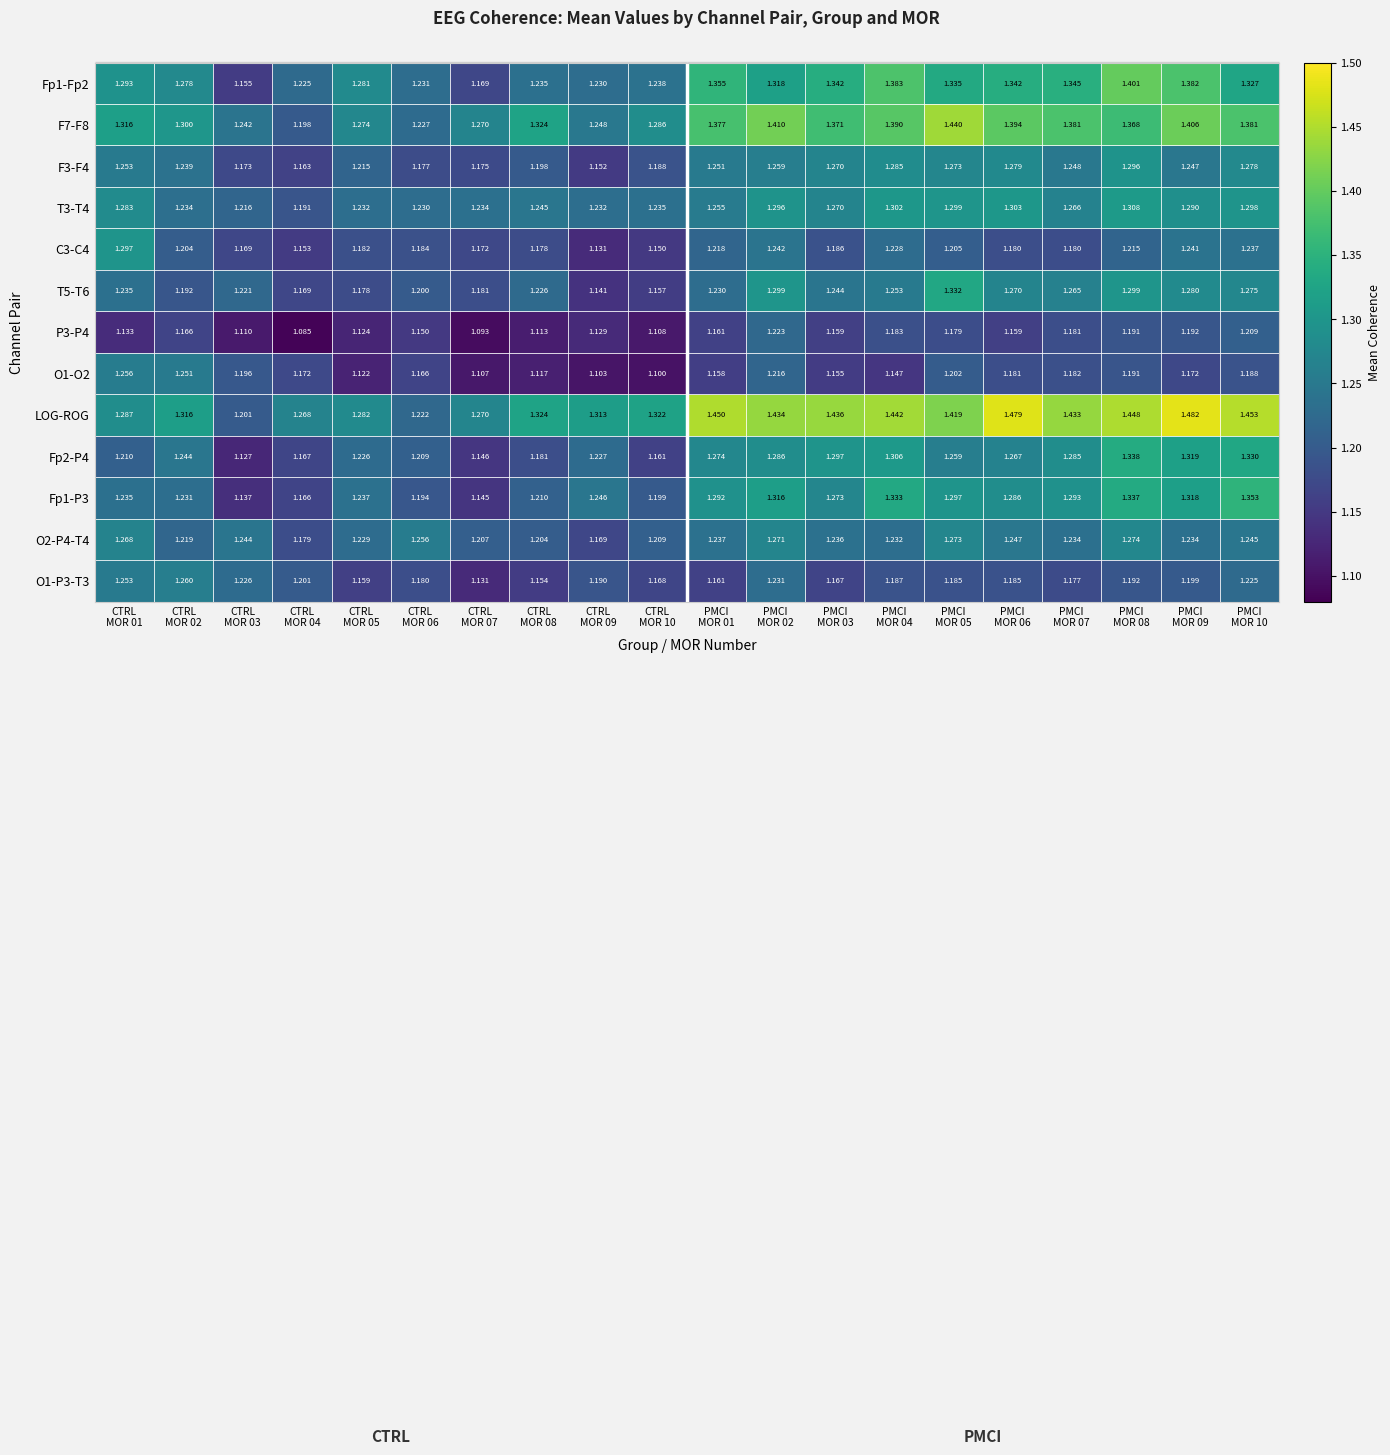

Which series has the widest spread of values?

LOG-ROG